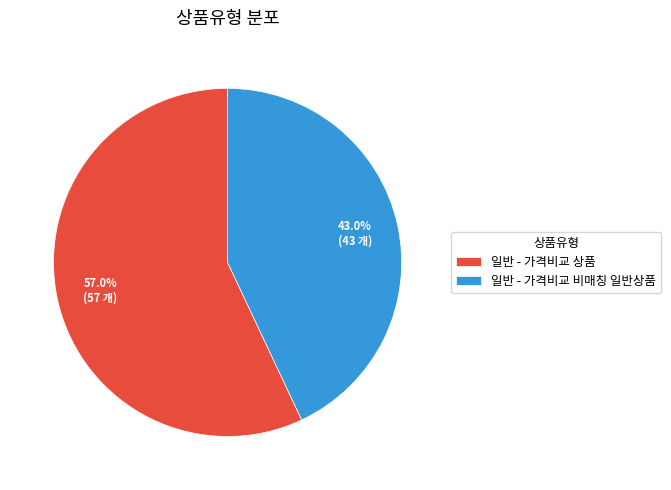

Do 일반 - 가격비교 비매칭 일반상품 and 일반 - 가격비교 상품 together represent more than half of the pie?

Yes